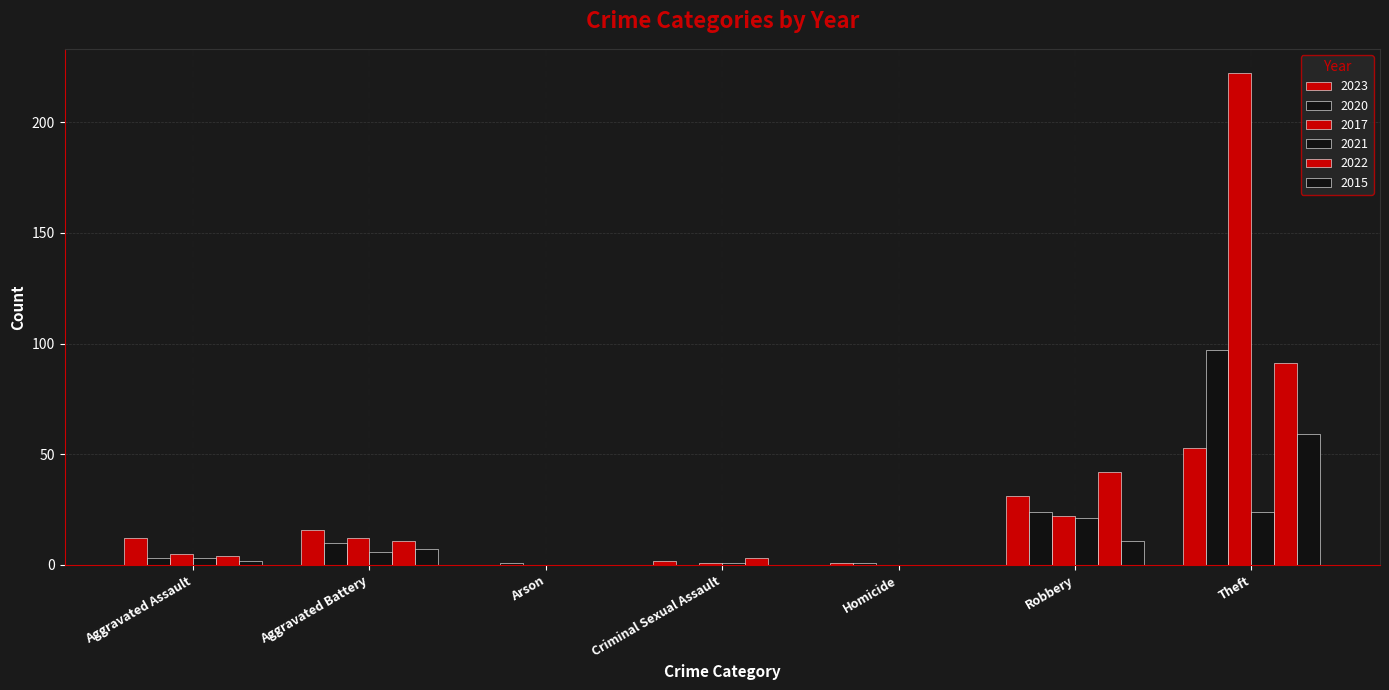

Which series has the largest total across all categories?

2017